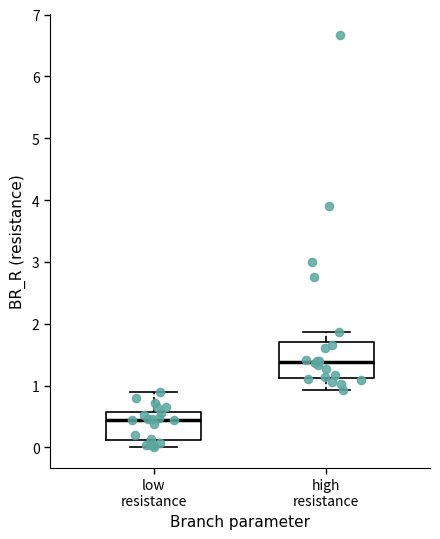

Which box is the tallest, from its lower edge to its upper edge?

high resistance